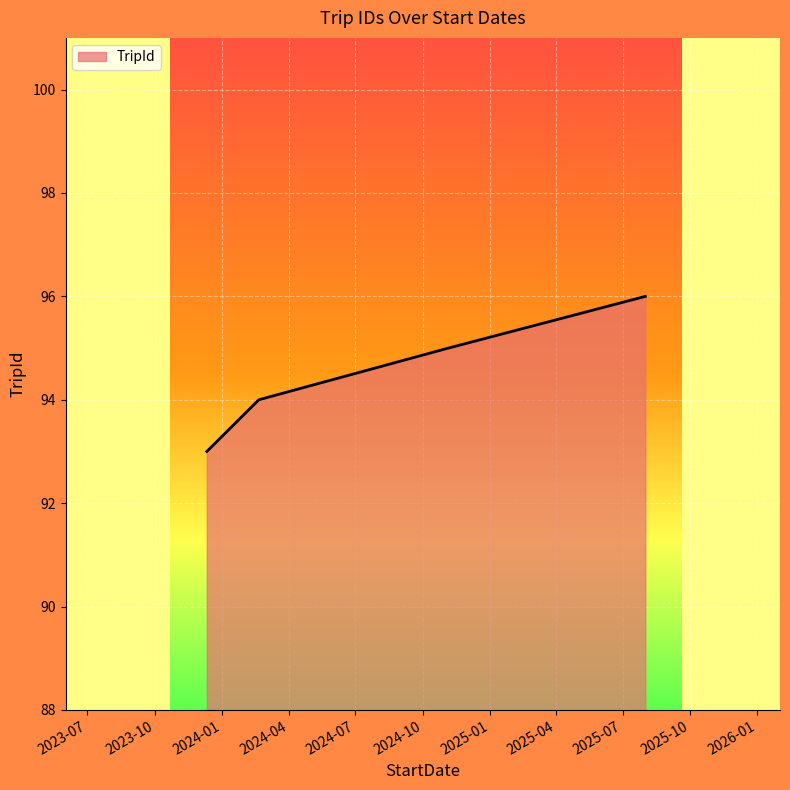

What is the greatest value displayed?

96